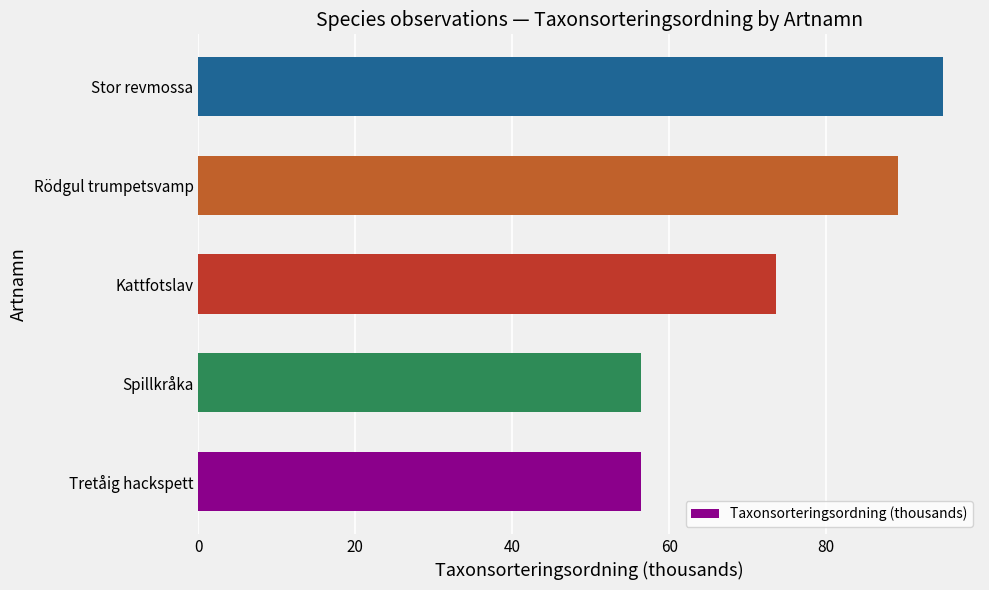

Between Kattfotslav and Tretåig hackspett, which is larger?

Kattfotslav